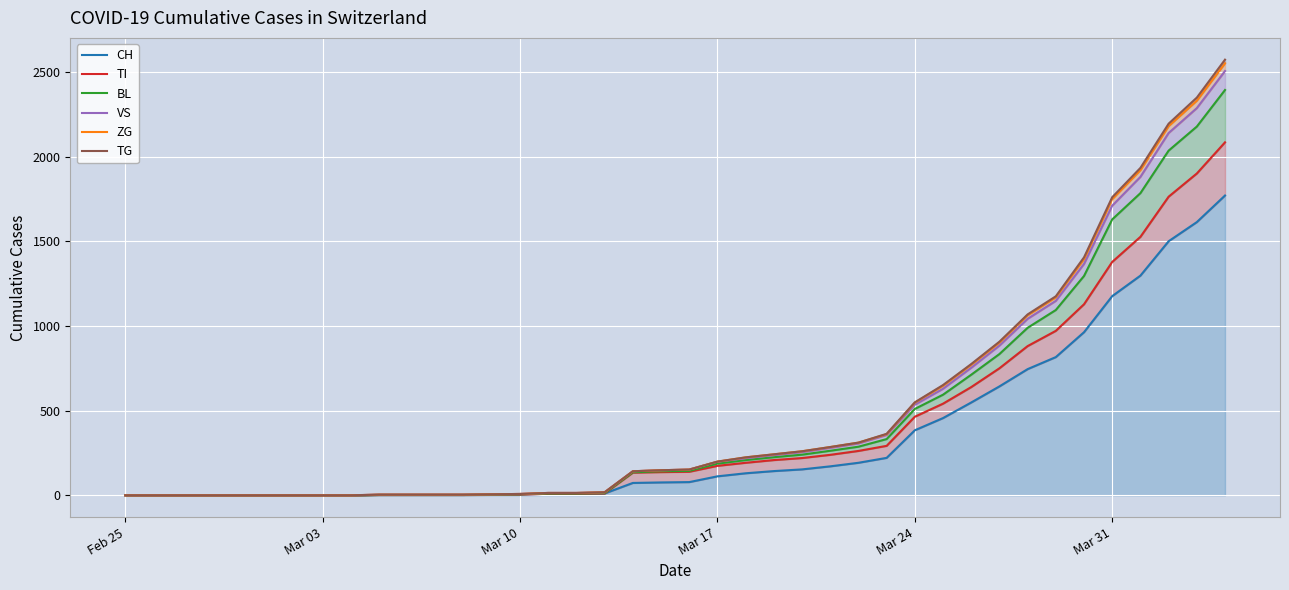

How many values in the BL series exceed 144?

19